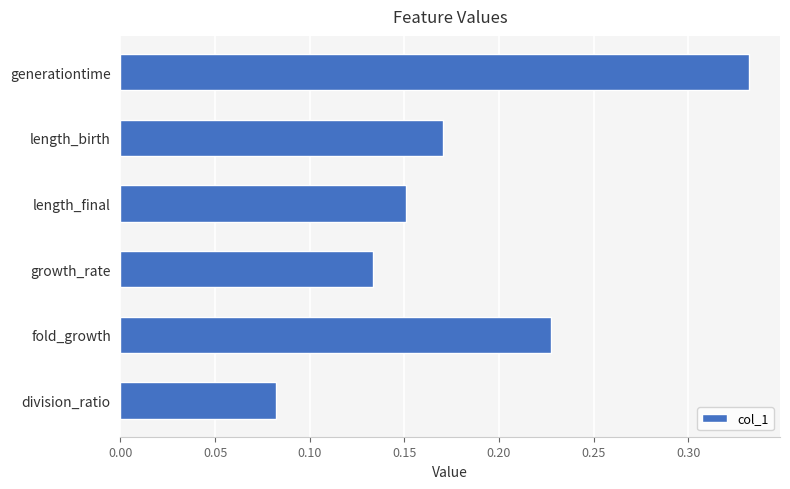

How many values are between 0 and 1?

6